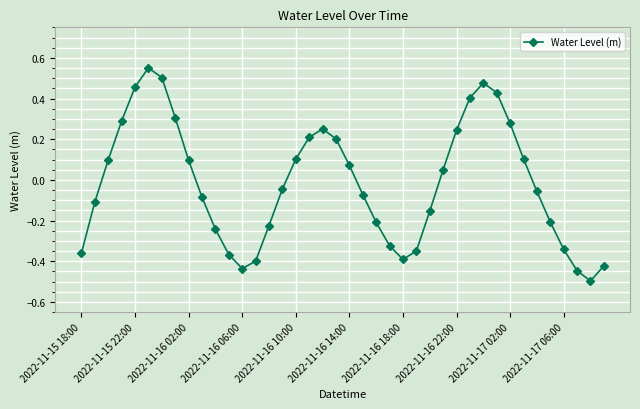

How many interior local peaks (higher than both neighbors) does the data have?

3